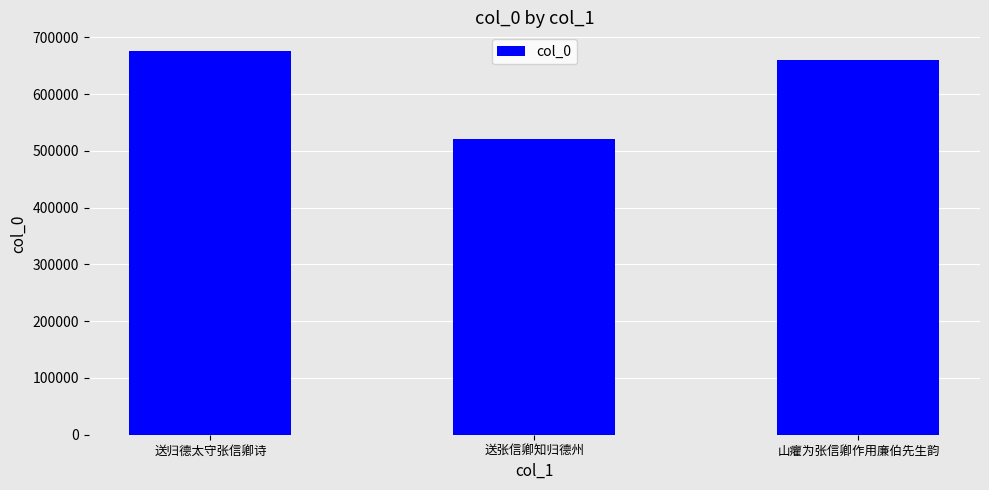

True or false: the data shows 521454 at 送张信卿知归德州.

True